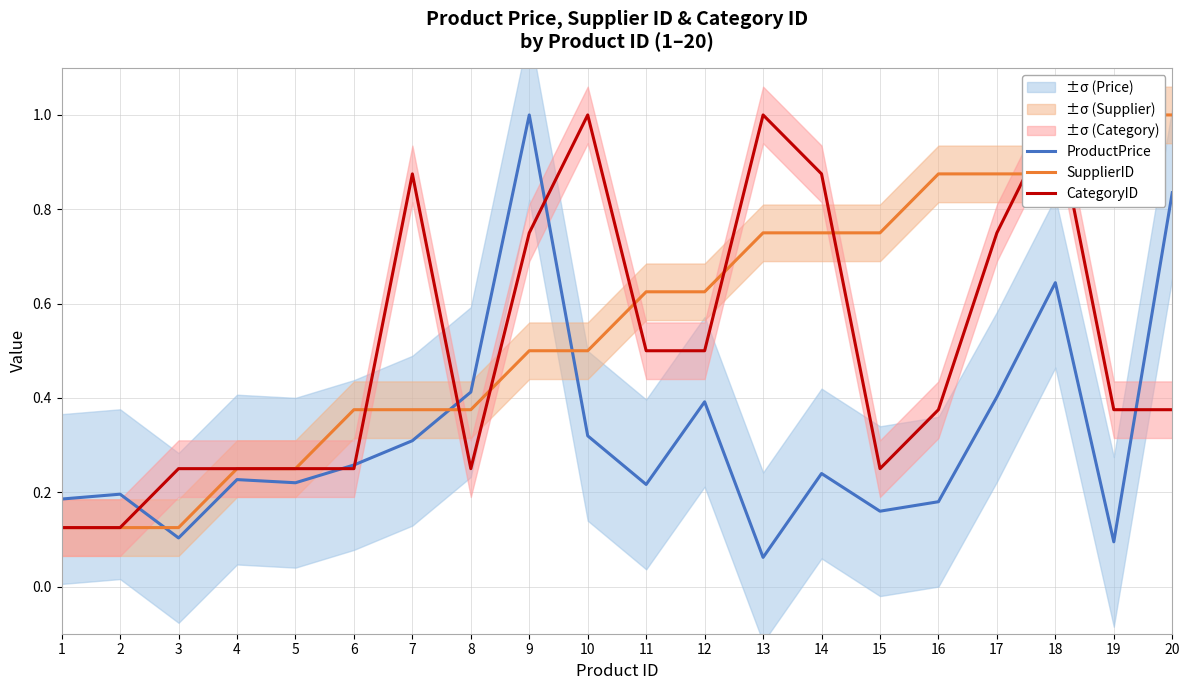

At how many categories does at least one series exceed 0?

20